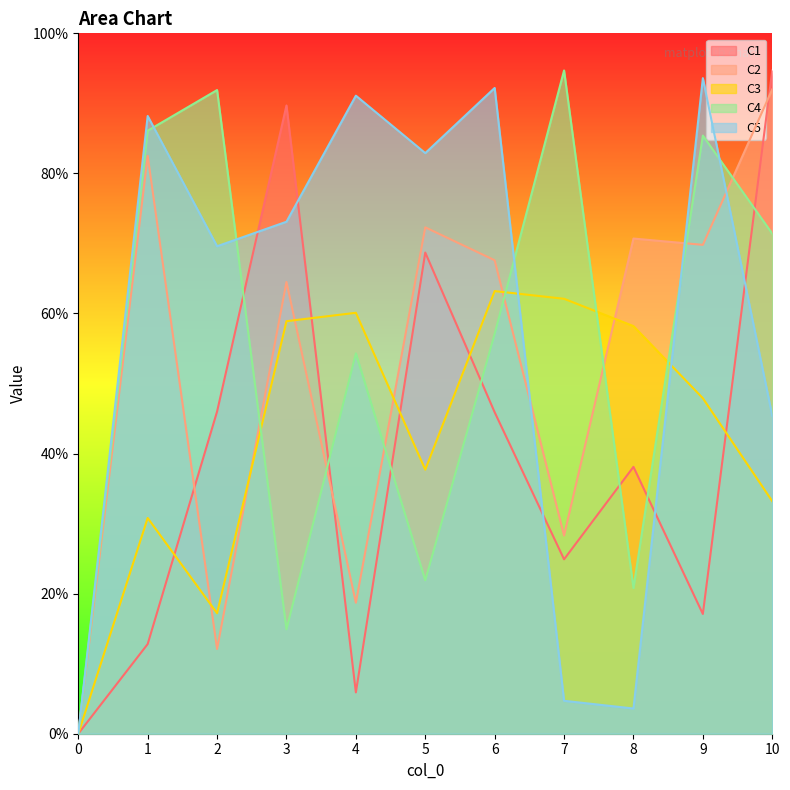

What is the sum of the C1 values at 9 and 8?

0.6